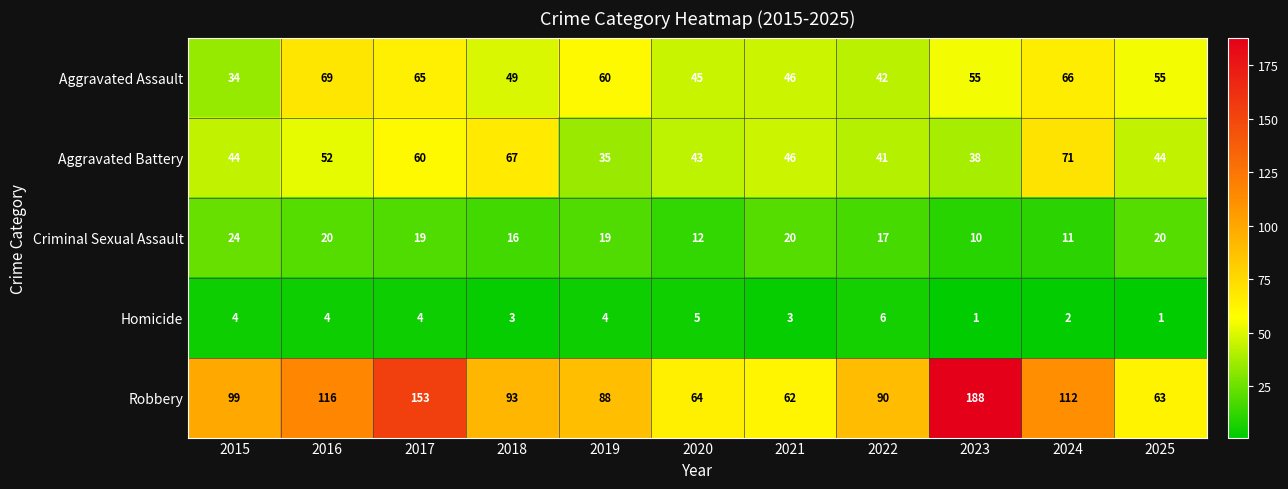

At how many categories does at least one series exceed 24?

11